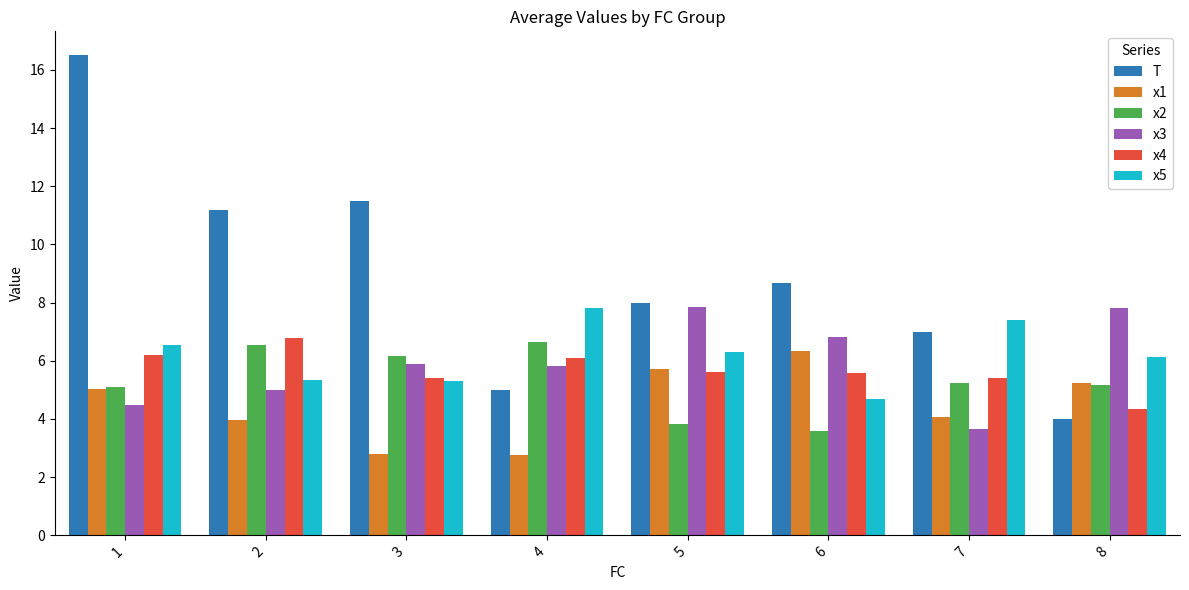

How many bars are there in each group?

6